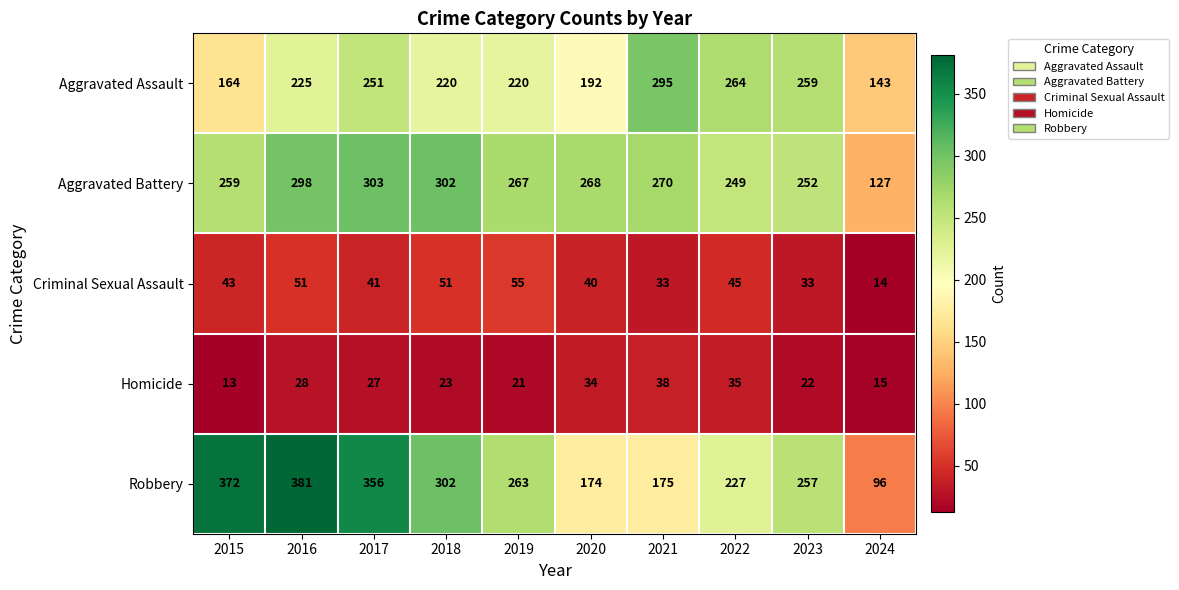

True or false: Homicide has a value of 28 at 2019.

False